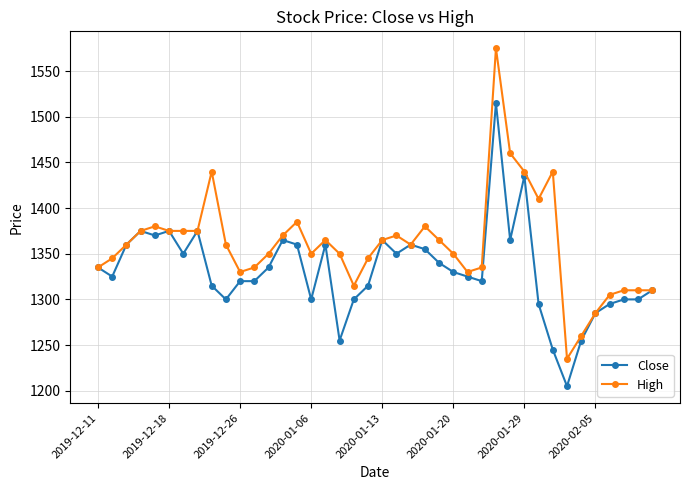

Count the number of data series in this chart.

2